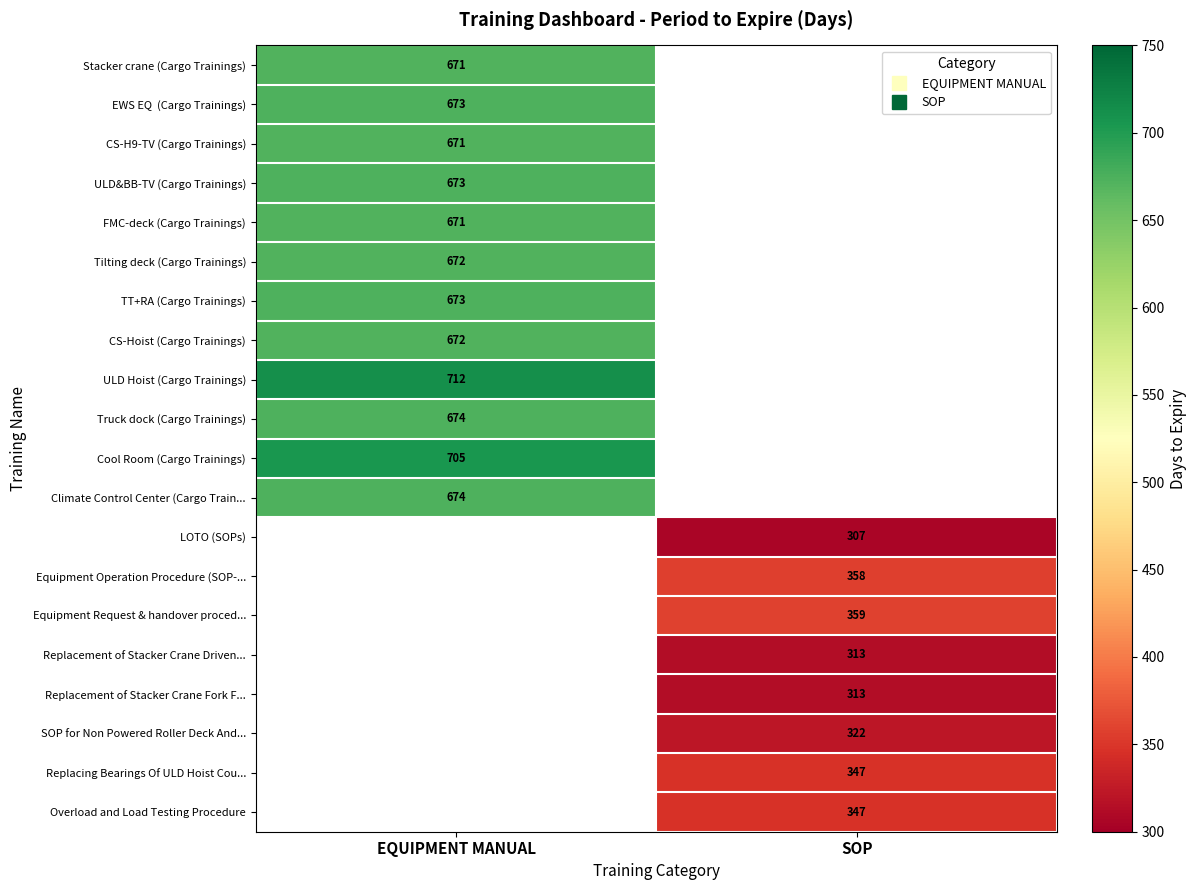

At how many categories does at least one series exceed 318?

2